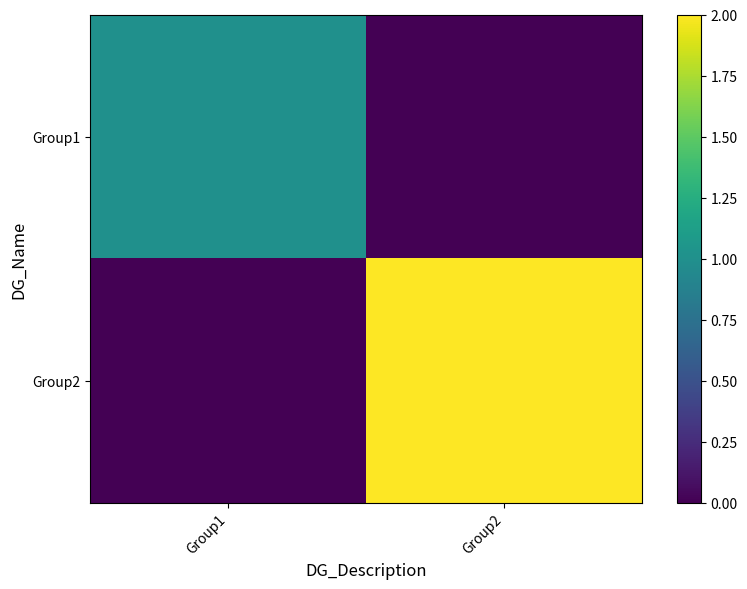

How many series are shown in this chart?

2